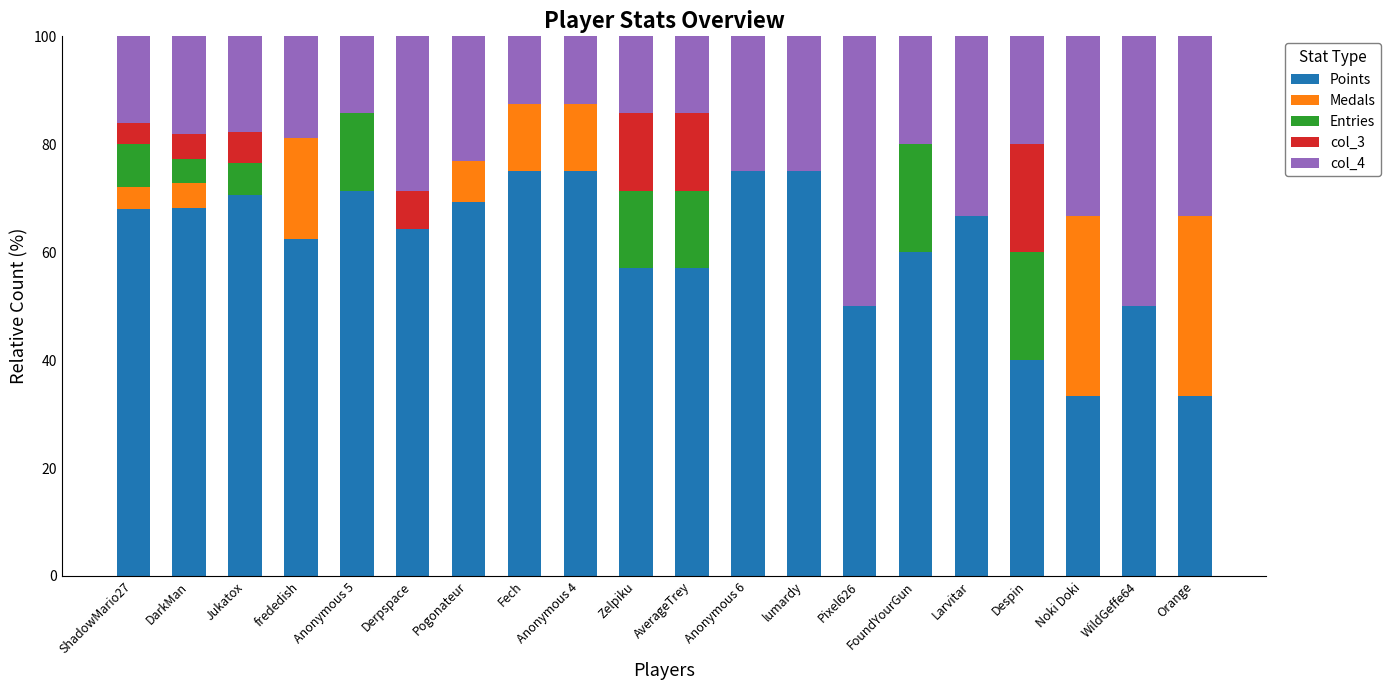

Is it true that Points equals 50.0 at WildGeffe64?

True